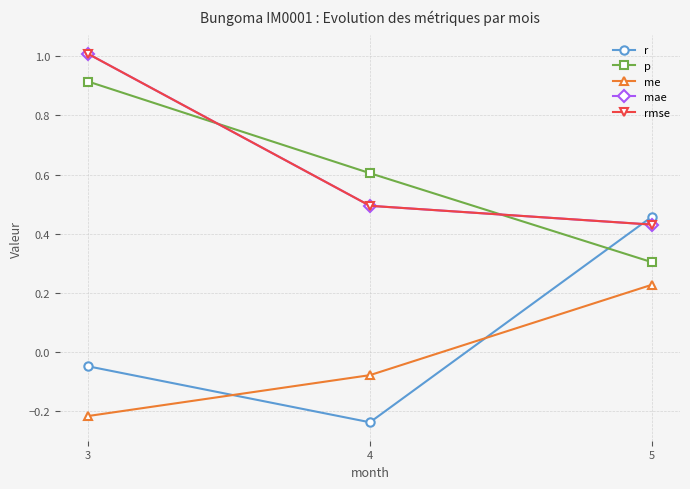

Rank the series by their maximum value, from highest to lowest.

mae, rmse, p, r, me